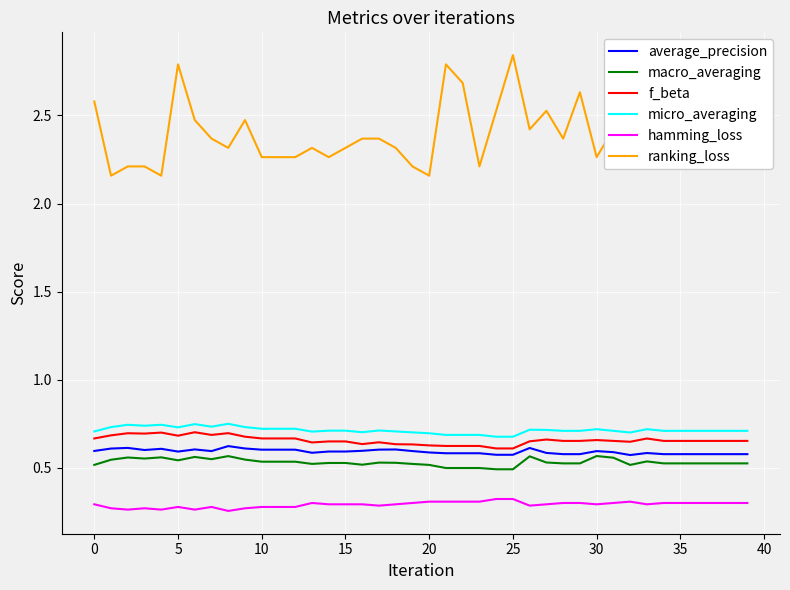

True or false: micro_averaging and average_precision intersect in this chart.

False